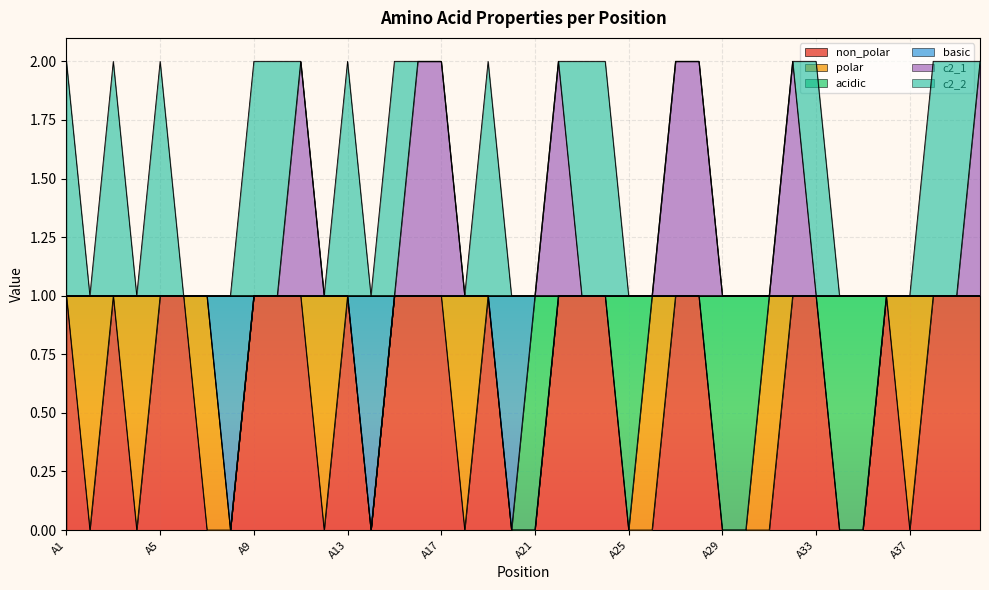

The value of non_polar at A24 is 1. True or false?

False